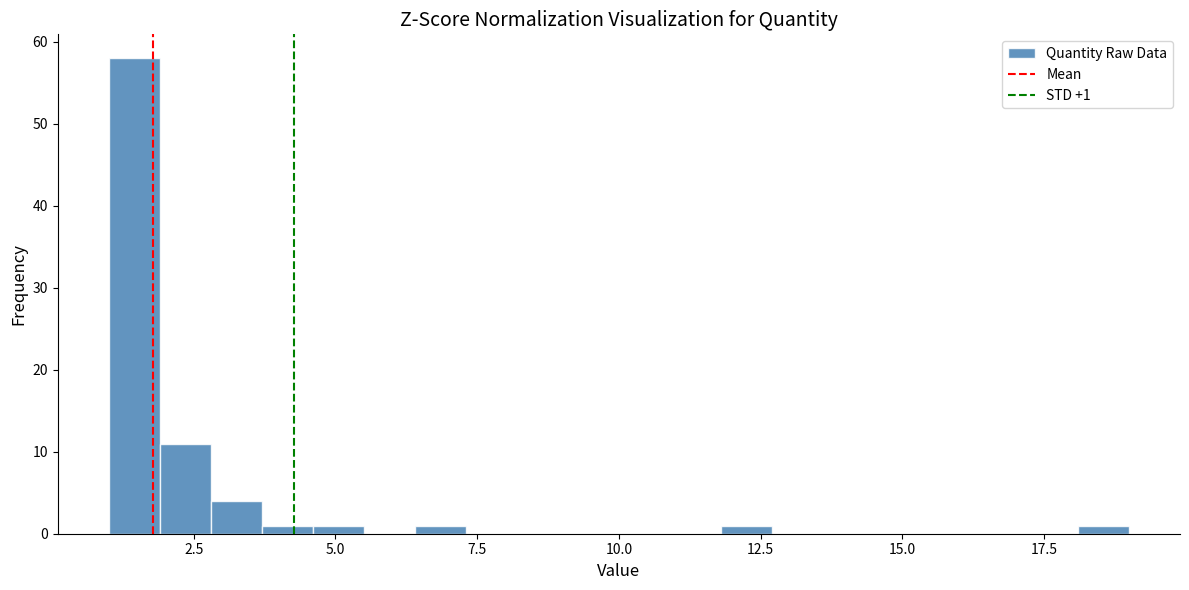

Read against the x-axis, roughly where is the centre of the tallest bar?

1.5